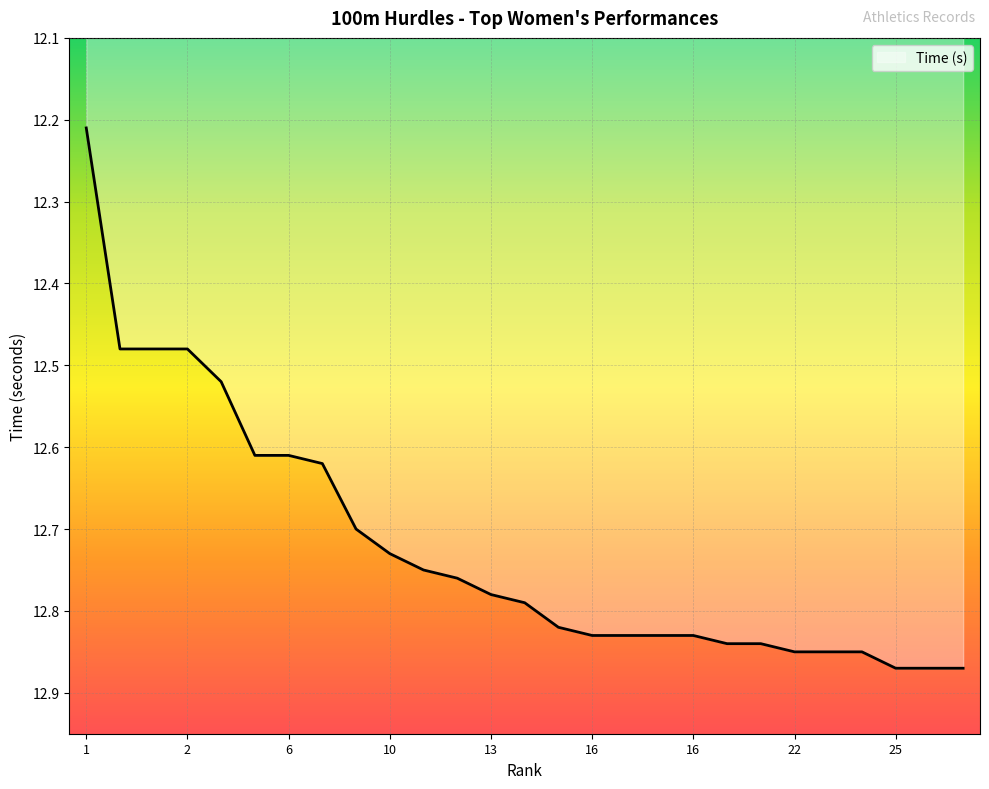

What is the difference between the maximum and minimum values?

0.7